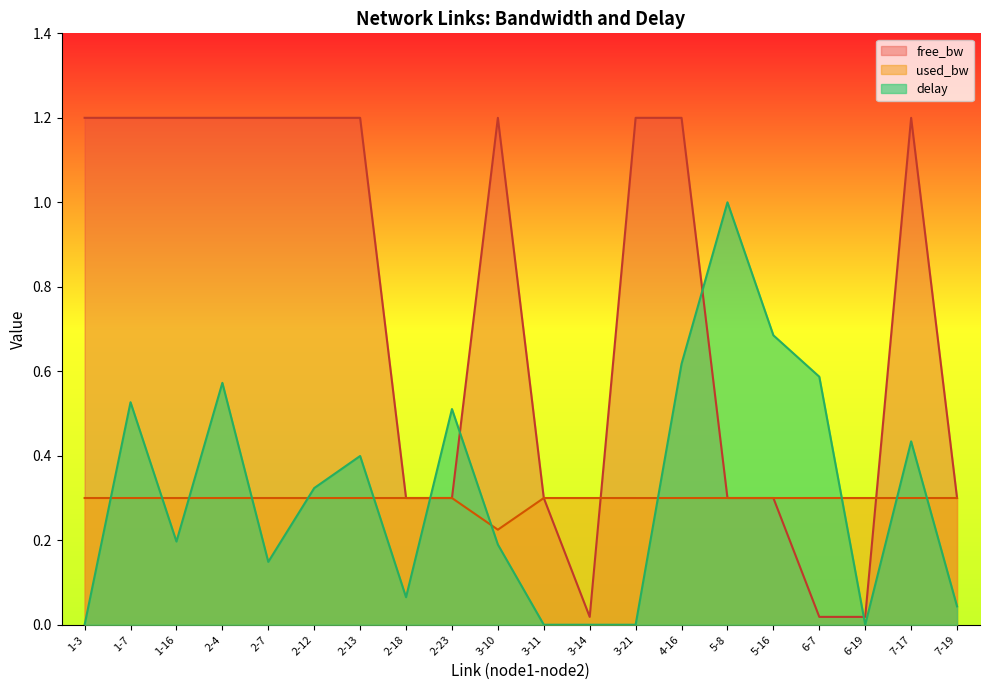

Rank the series by their maximum value, from highest to lowest.

free_bw, delay, used_bw